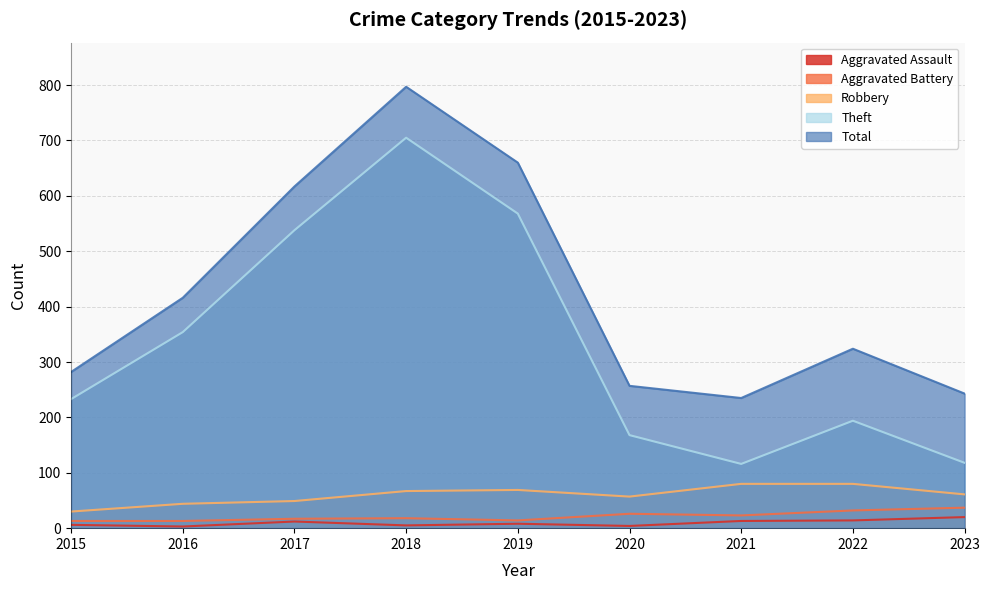

Reading right to left, list all the values displayed in this chart.

Aggravated Assault: 2023=20	2022=14	2021=13	2020=4	2019=8	2018=5	2017=12	2016=3	2015=6
Aggravated Battery: 2023=37	2022=32	2021=23	2020=26	2019=14	2018=18	2017=17	2016=13	2015=13
Robbery: 2023=61	2022=80	2021=80	2020=57	2019=69	2018=67	2017=49	2016=44	2015=30
Theft: 2023=118	2022=194	2021=116	2020=168	2019=568	2018=705	2017=538	2016=354	2015=233
Total: 2023=243	2022=324	2021=235	2020=257	2019=660	2018=797	2017=617	2016=416	2015=282